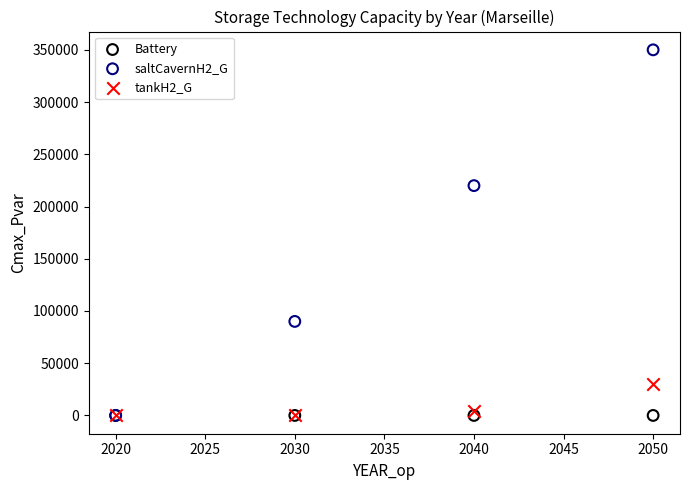

Across all series, what Y value is closest to 175007?

220014.9